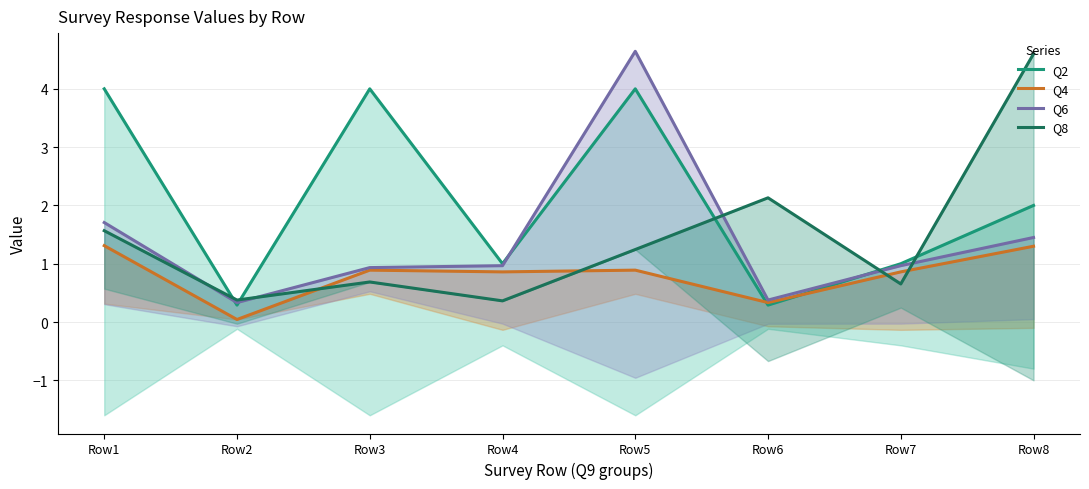

Between Row4 and Row5, which series saw the biggest shift?

Q6